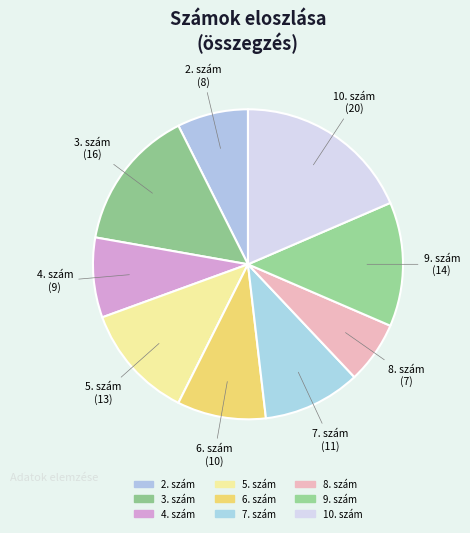

How many slices are in this pie chart?

9